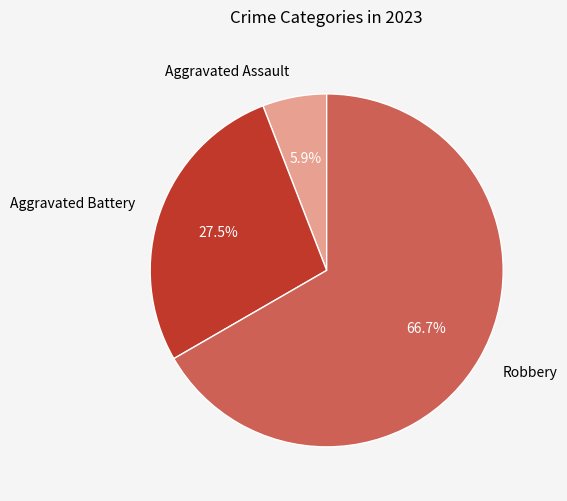

How much of the chart is everything except Aggravated Assault?

94.1%